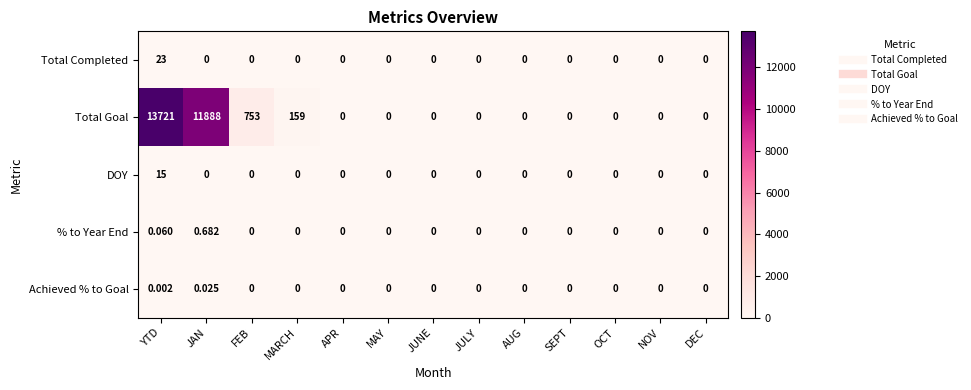

Which series has the largest total across all categories?

Total Goal